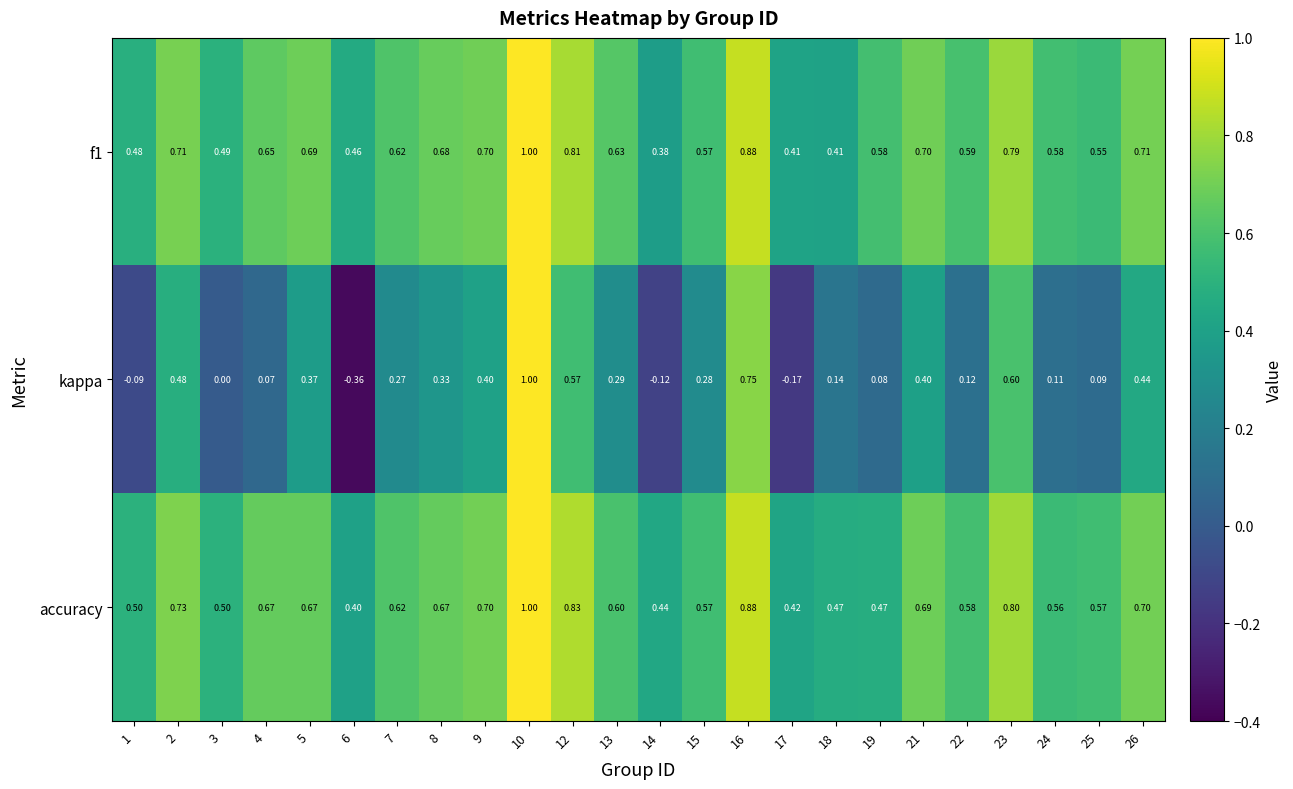

Which series has the widest spread of values?

kappa